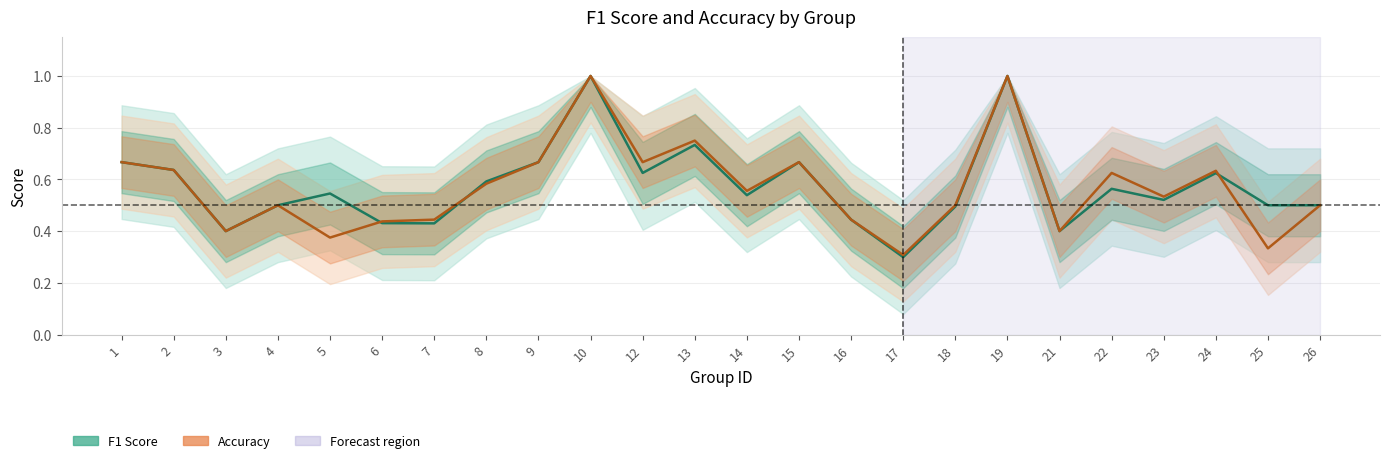

How many interior local valleys does the accuracy series have?

8